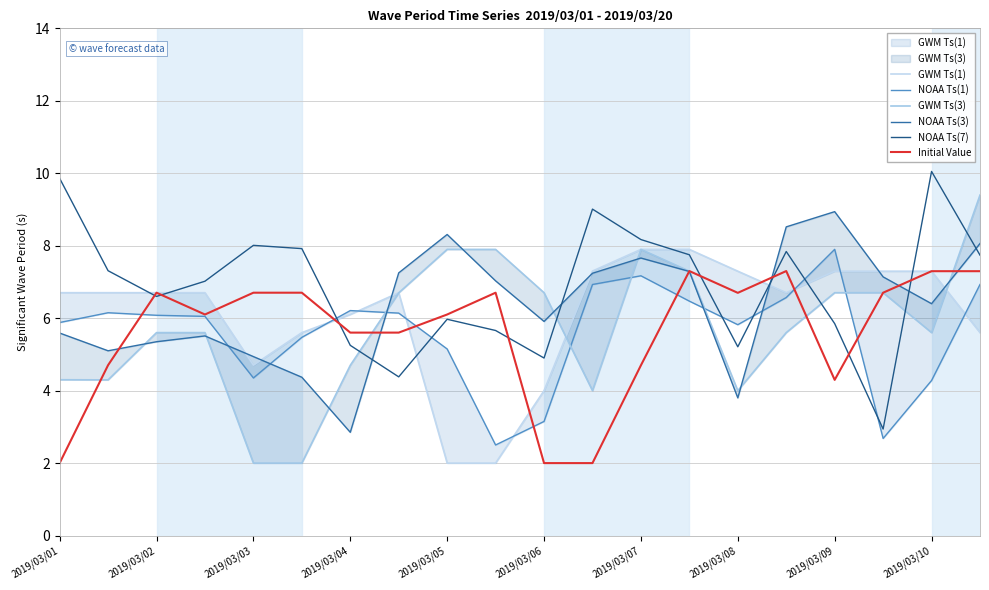

What is the average value of the NOAA Ts(1) series?

5.6